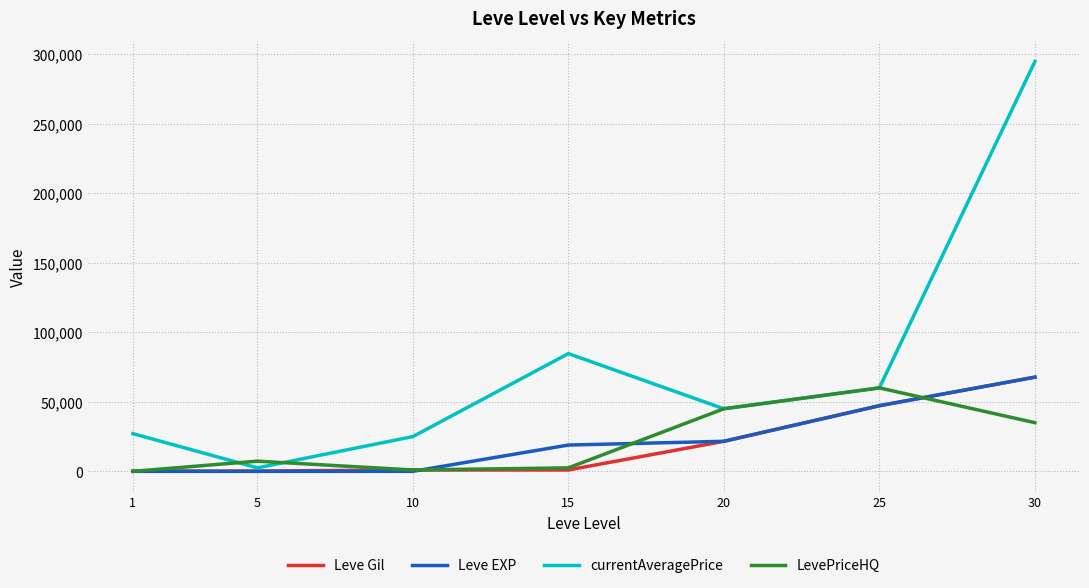

Between 5 and 25, which series saw the biggest shift?

currentAveragePrice